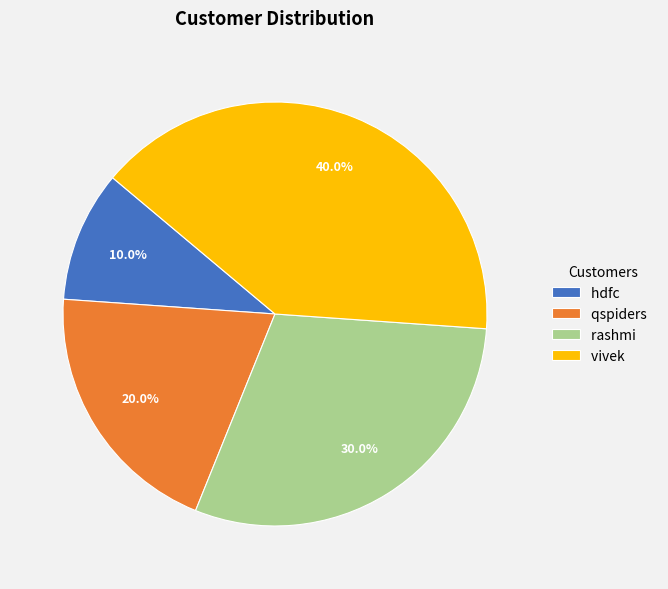

Count the number of slices in the pie.

4